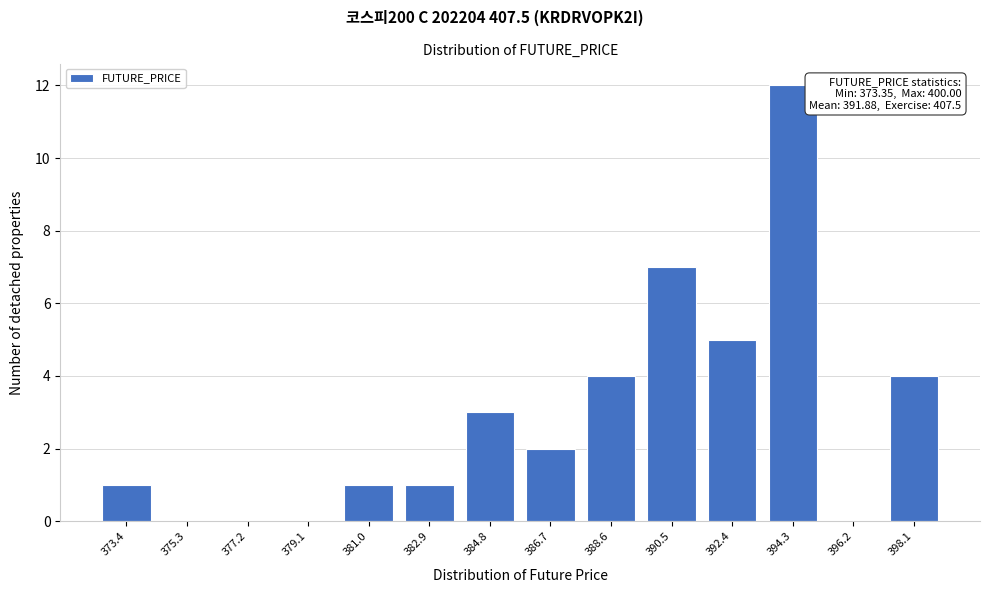

Reading left to right, list all the values displayed in this chart.

373.4=1	375.3=0	377.2=0	379.1=0	381.0=1	382.9=1	384.8=3	386.7=2	388.6=4	390.5=7	392.4=5	394.3=12	396.2=0	398.1=4